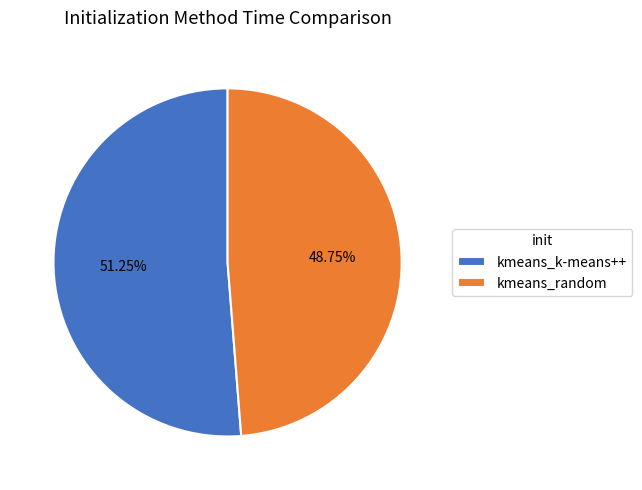

What percentage is NOT represented by kmeans_random?

51.2%